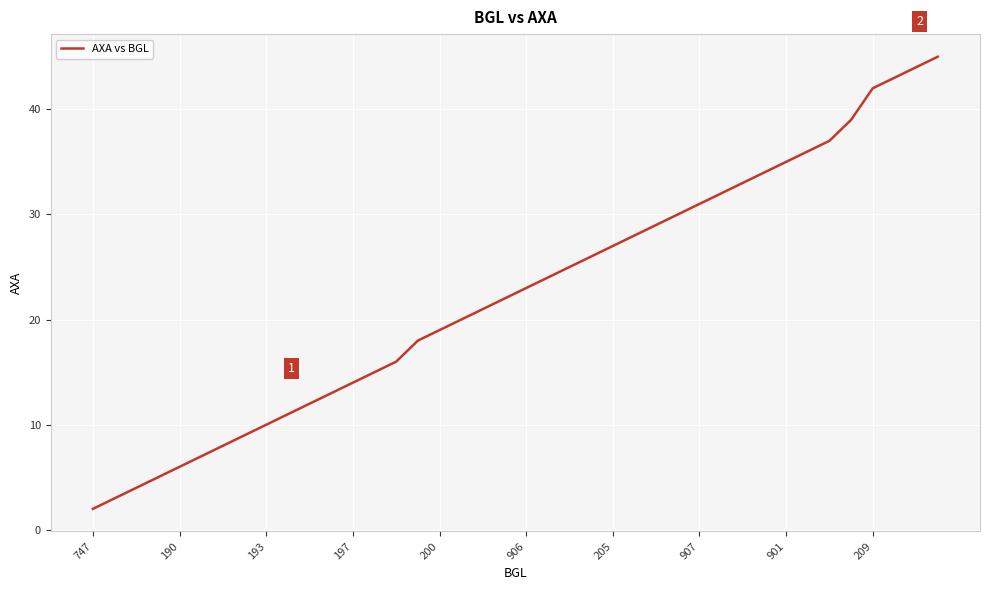

What is the sum of all values?

898